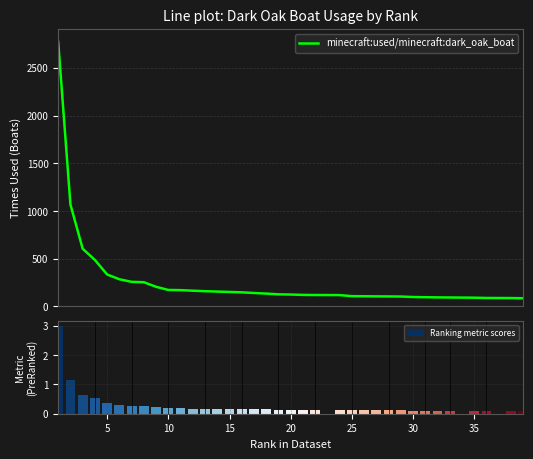

True or false: minecraft:used/minecraft:dark_oak_boat has a value of 38.1 at 35.

False